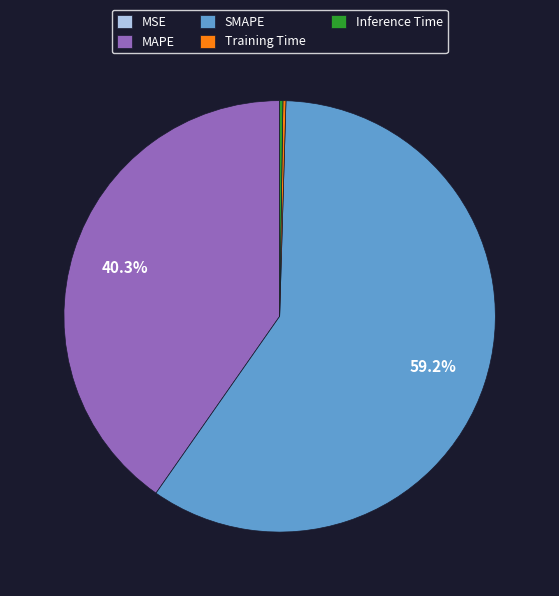

What is the largest slice in the pie chart?

SMAPE